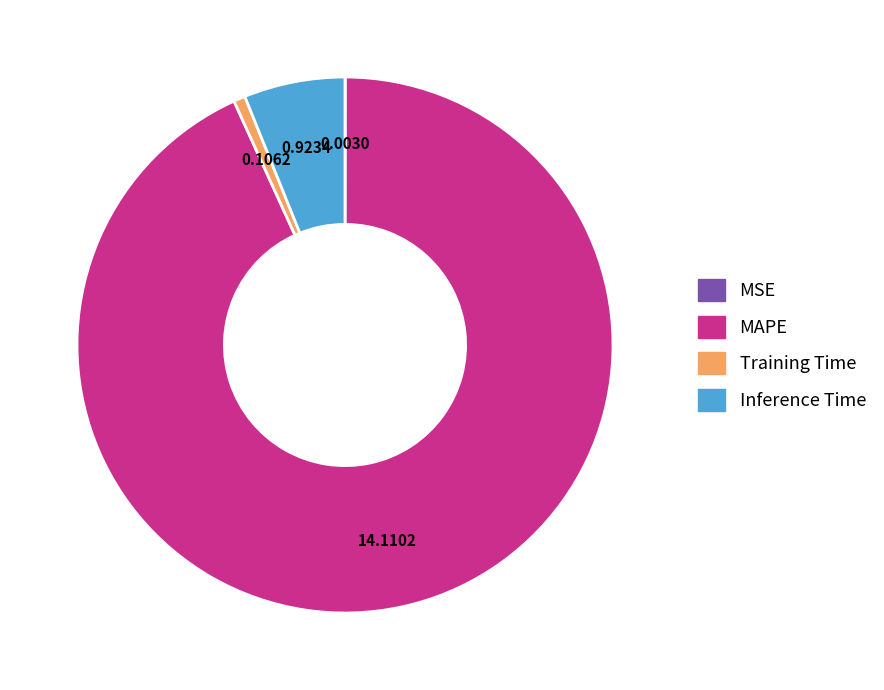

Which slice represents more than half of the pie?

MAPE